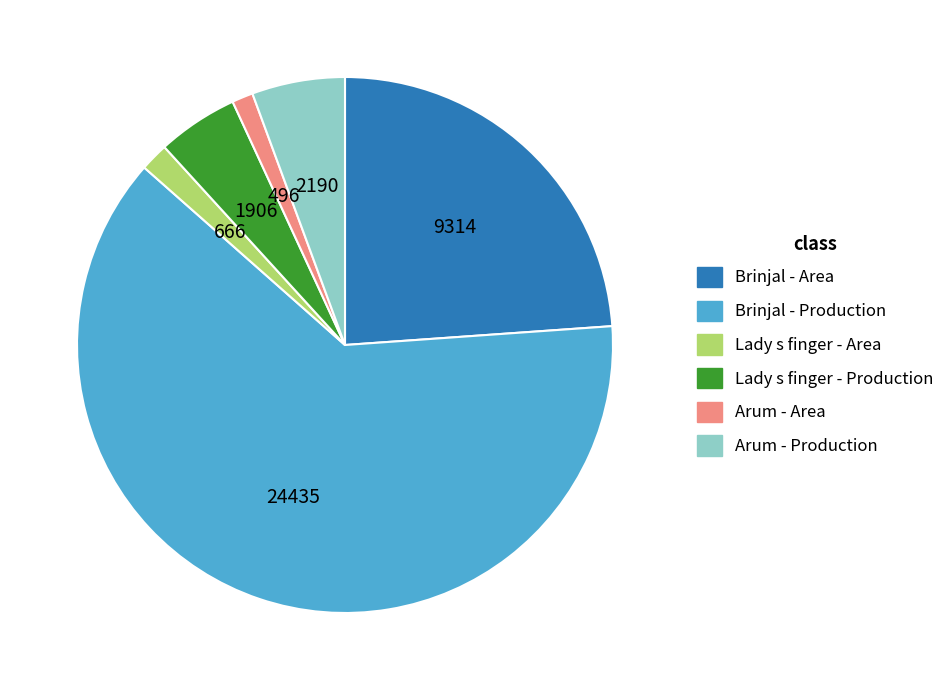

How many segments does this pie chart have?

6